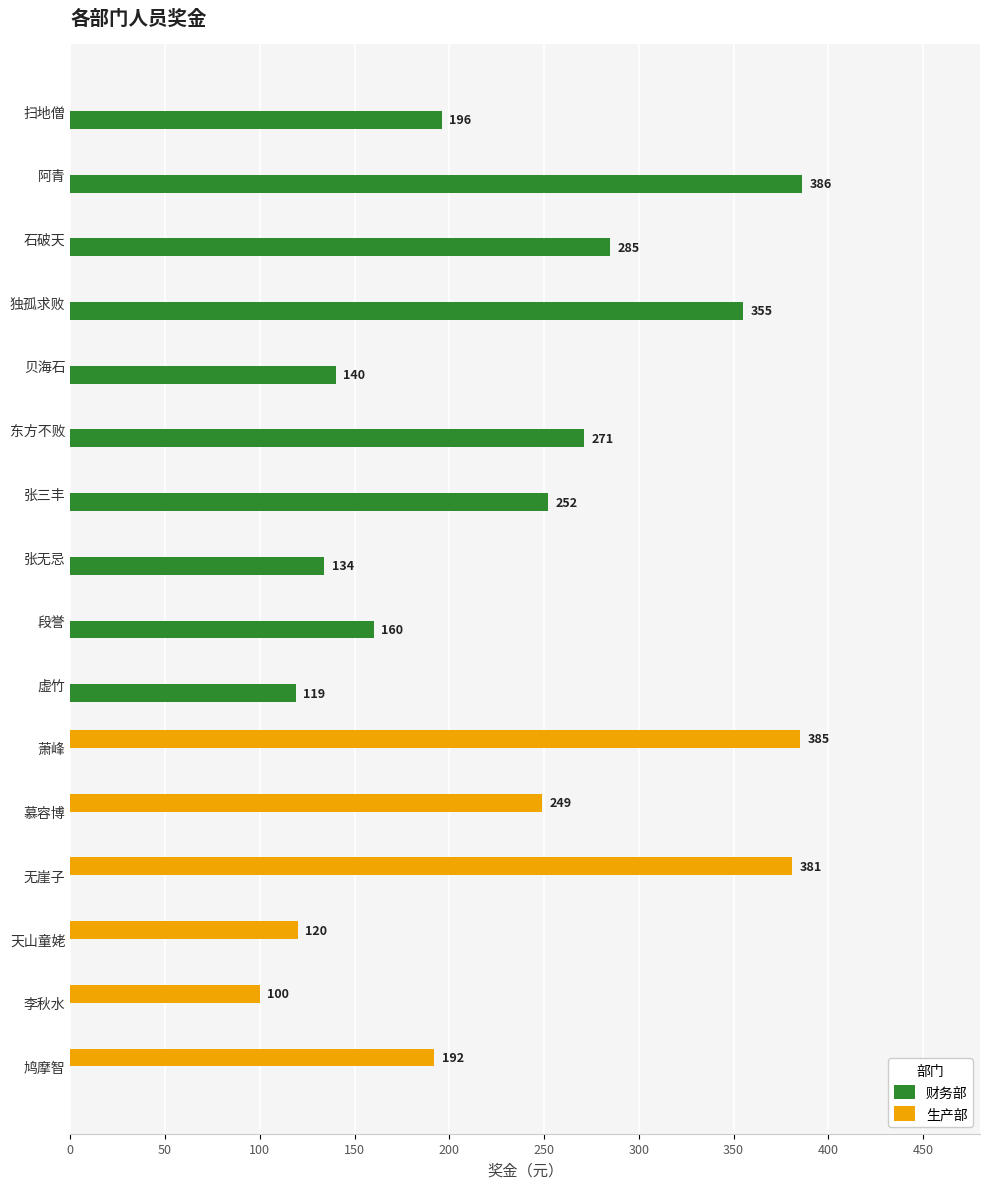

Is the value of 生产部 at 扫地僧 greater than the value of 财务部 at 石破天?

No